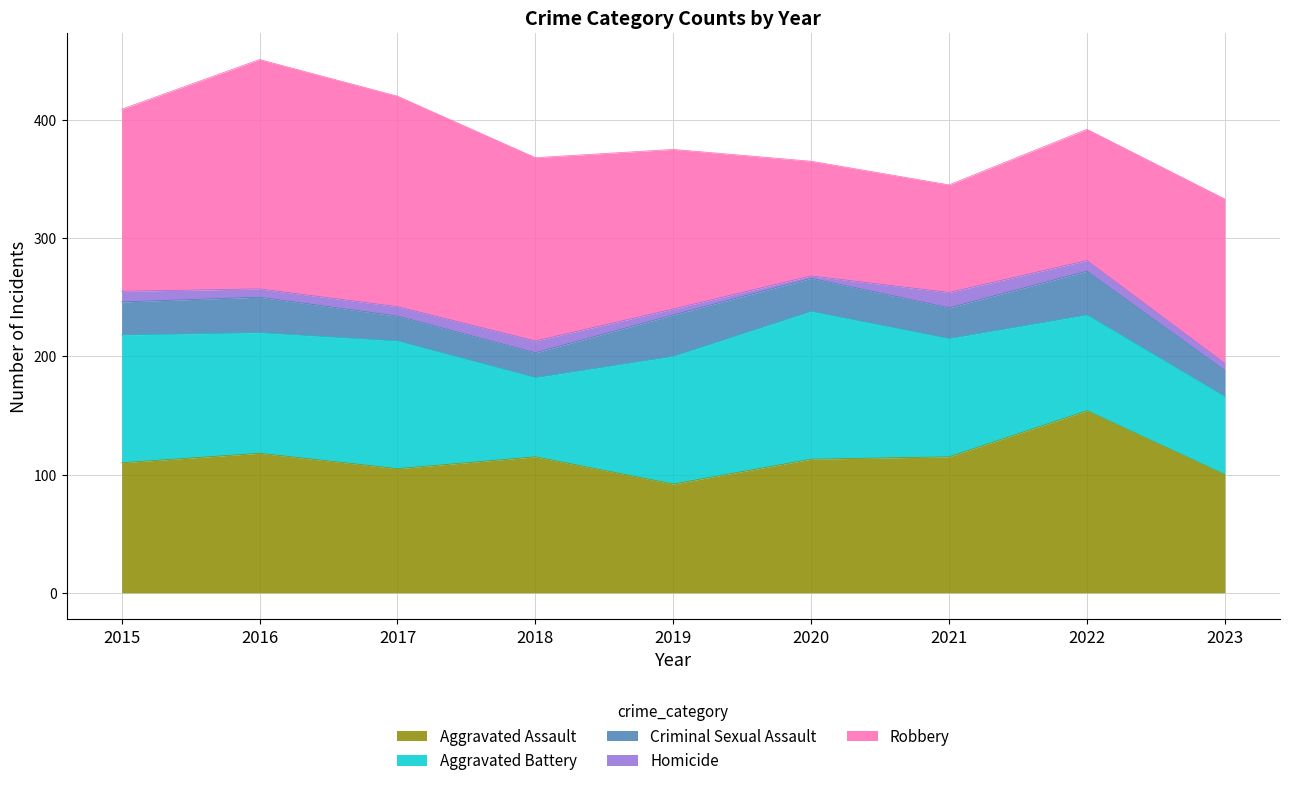

How many data points in Robbery are above 139?

4